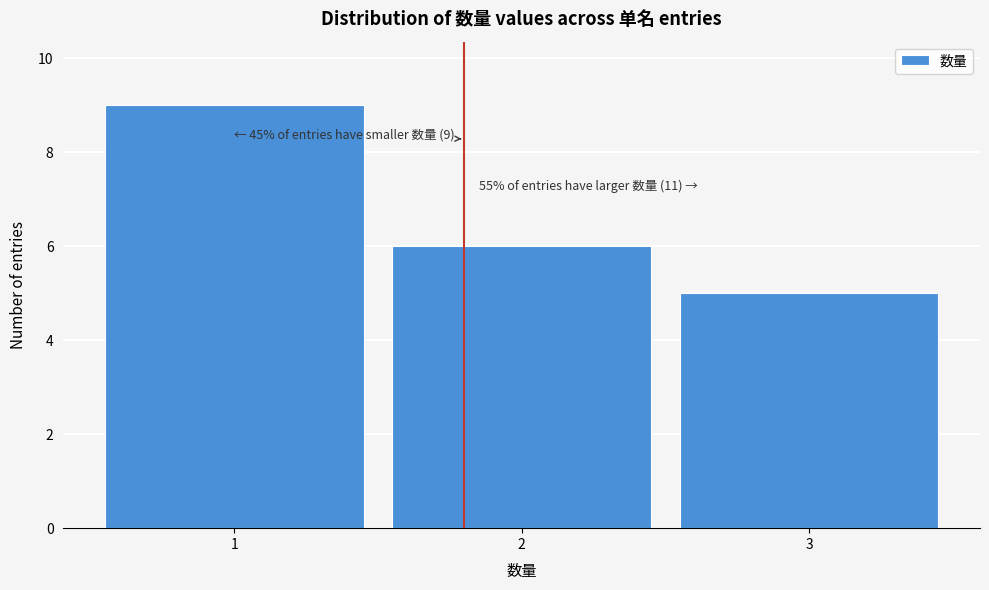

Which range on the x-axis has the tallest bar?

0.5 to 1.5